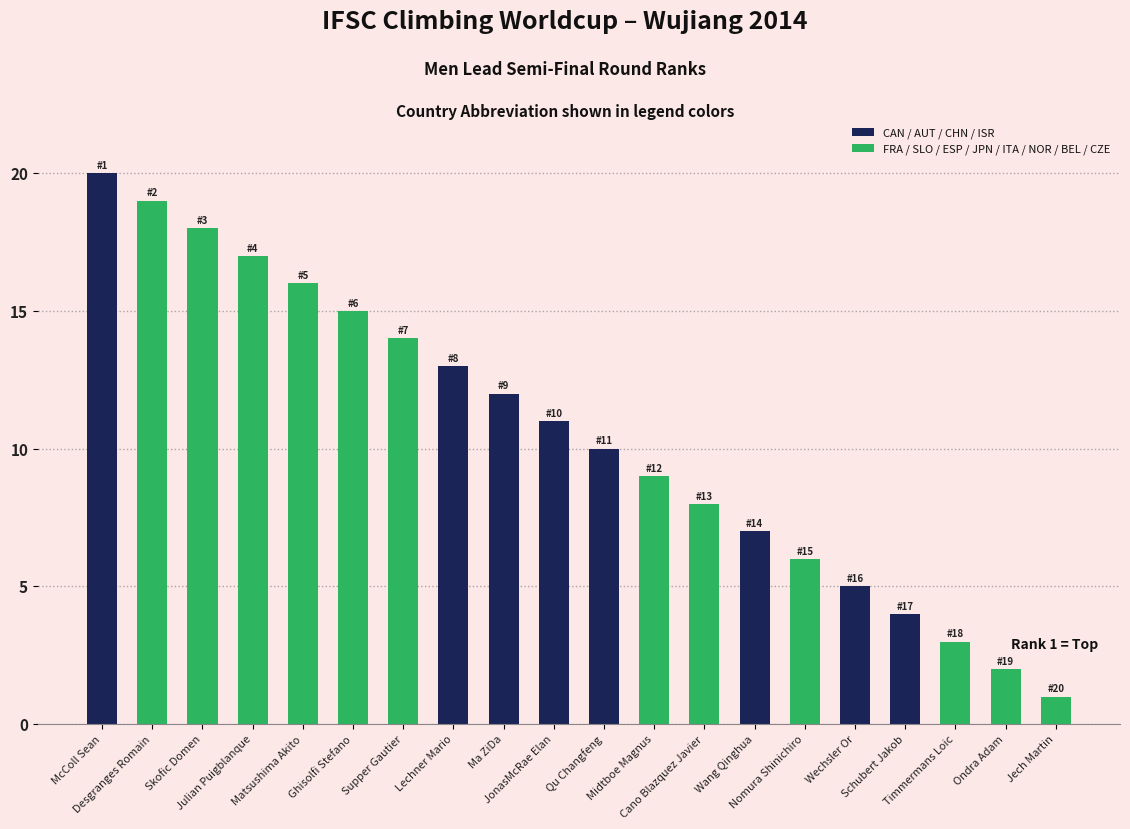

What is the difference between the values at Qu Changfeng and Timmermans Loic?

7